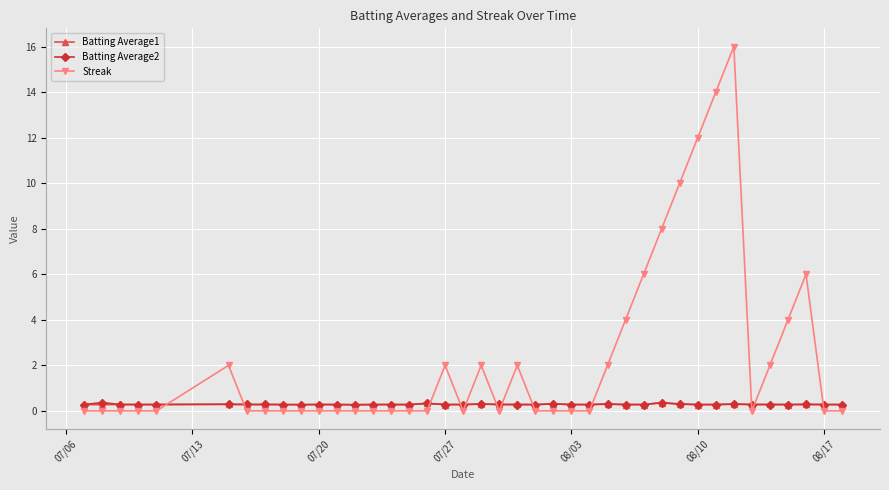

What is the maximum value shown in the chart?

16.0